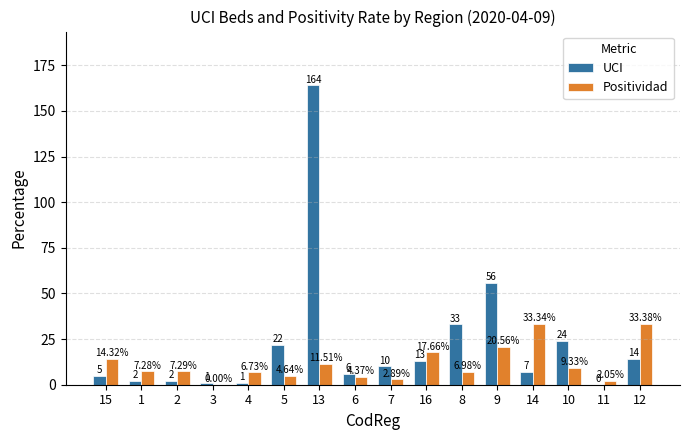

Which series changed the most between 1 and 12?

Positividad